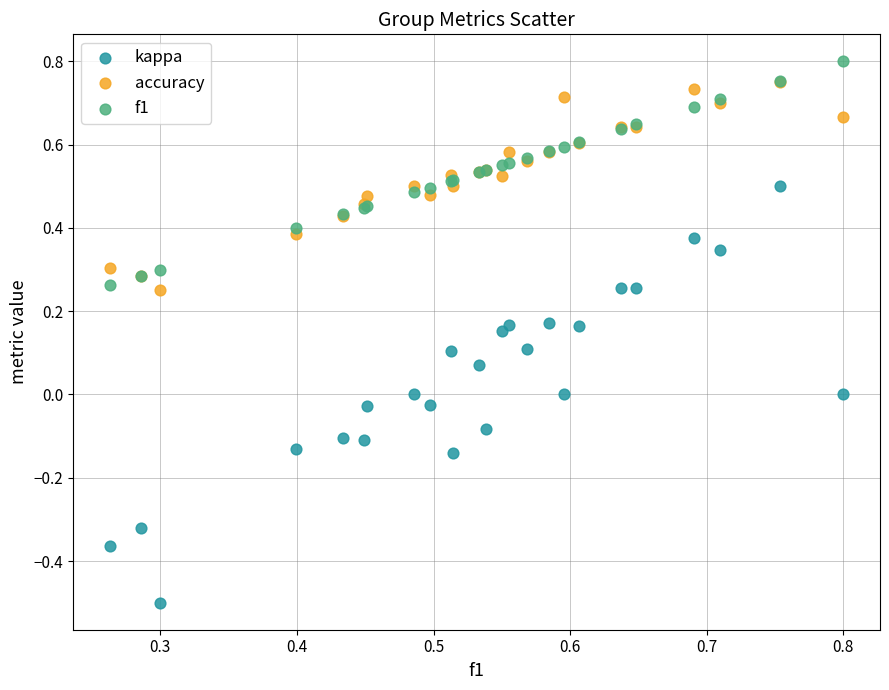

What are all the series names shown in the legend?

kappa, accuracy, f1